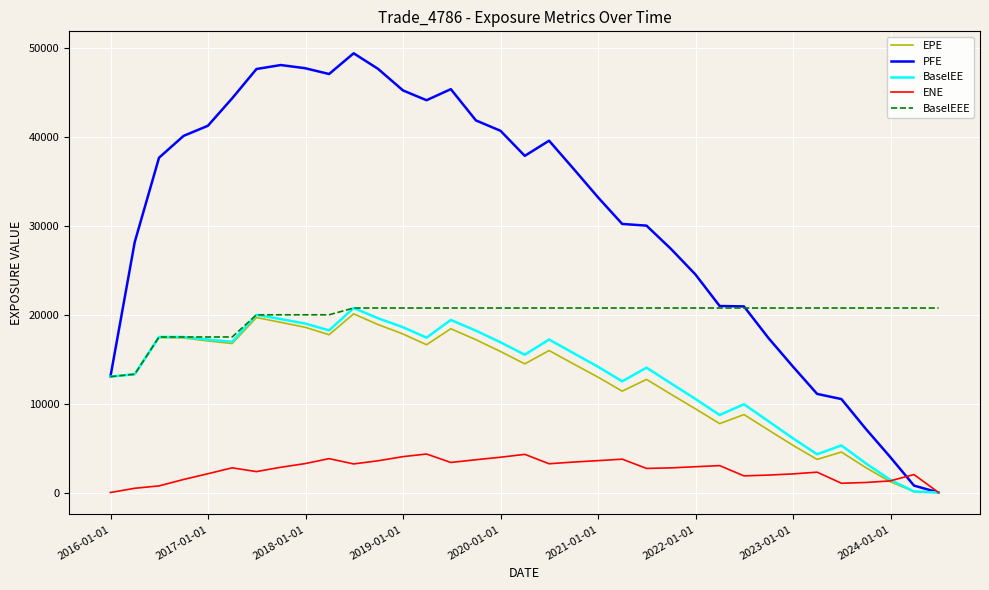

True or false: PFE has more than 2 points higher than both neighbors.

True